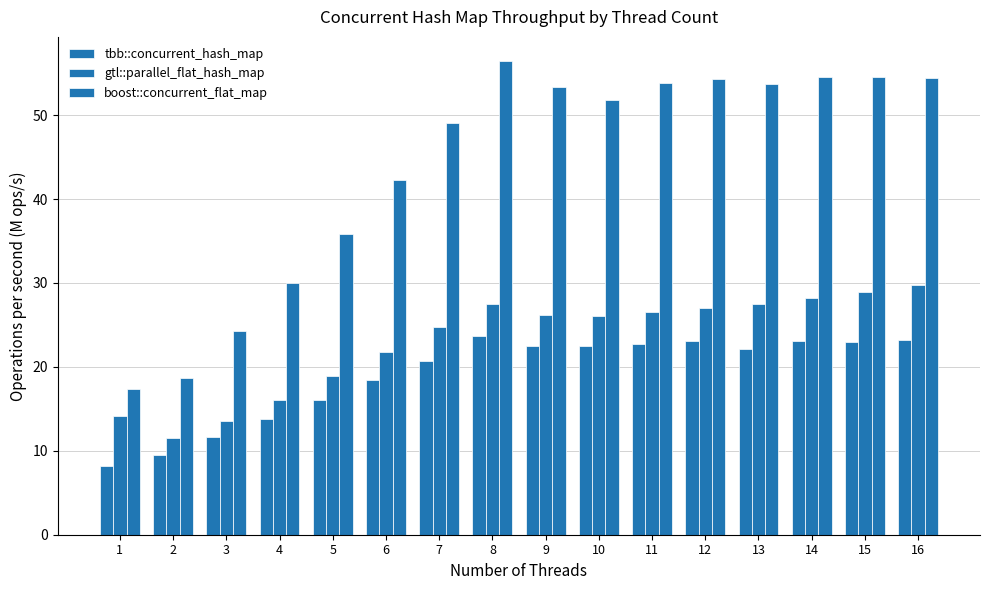

Reading left to right, list all the values displayed in this chart.

tbb::concurrent_hash_map: 1=8.2	2=9.5	3=11.7	4=13.8	5=16.0	6=18.4	7=20.7	8=23.7	9=22.5	10=22.5	11=22.8	12=23.0	13=22.2	14=23.1	15=23.0	16=23.2
gtl::parallel_flat_hash_map: 1=14.2	2=11.5	3=13.6	4=16.1	5=18.9	6=21.8	7=24.7	8=27.5	9=26.2	10=26.1	11=26.6	12=27.1	13=27.5	14=28.2	15=28.9	16=29.8
boost::concurrent_flat_map: 1=17.3	2=18.6	3=24.3	4=30.0	5=35.9	6=42.3	7=49.1	8=56.5	9=53.4	10=51.9	11=53.8	12=54.3	13=53.7	14=54.5	15=54.6	16=54.5